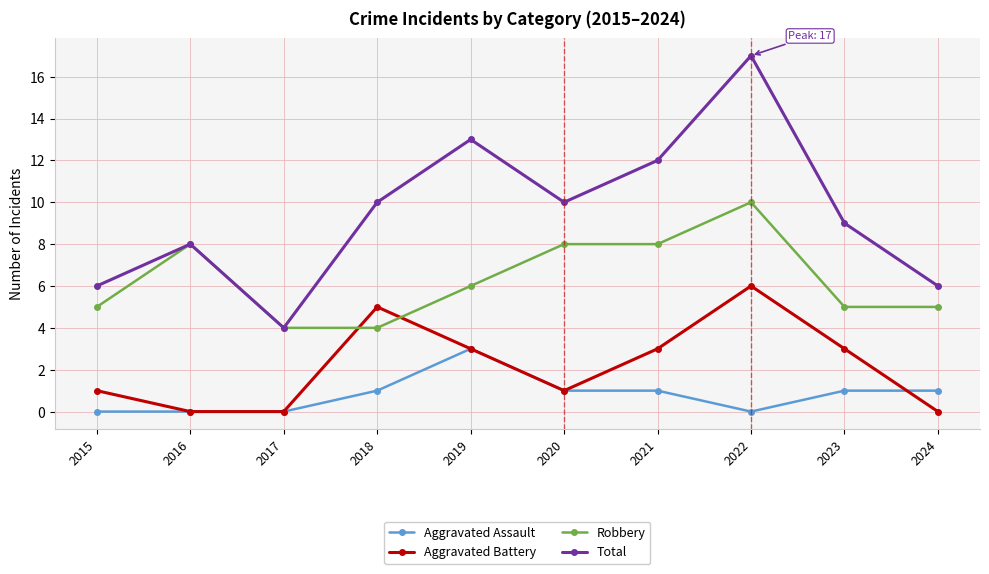

True or false: Aggravated Assault and Robbery cross at least once.

False